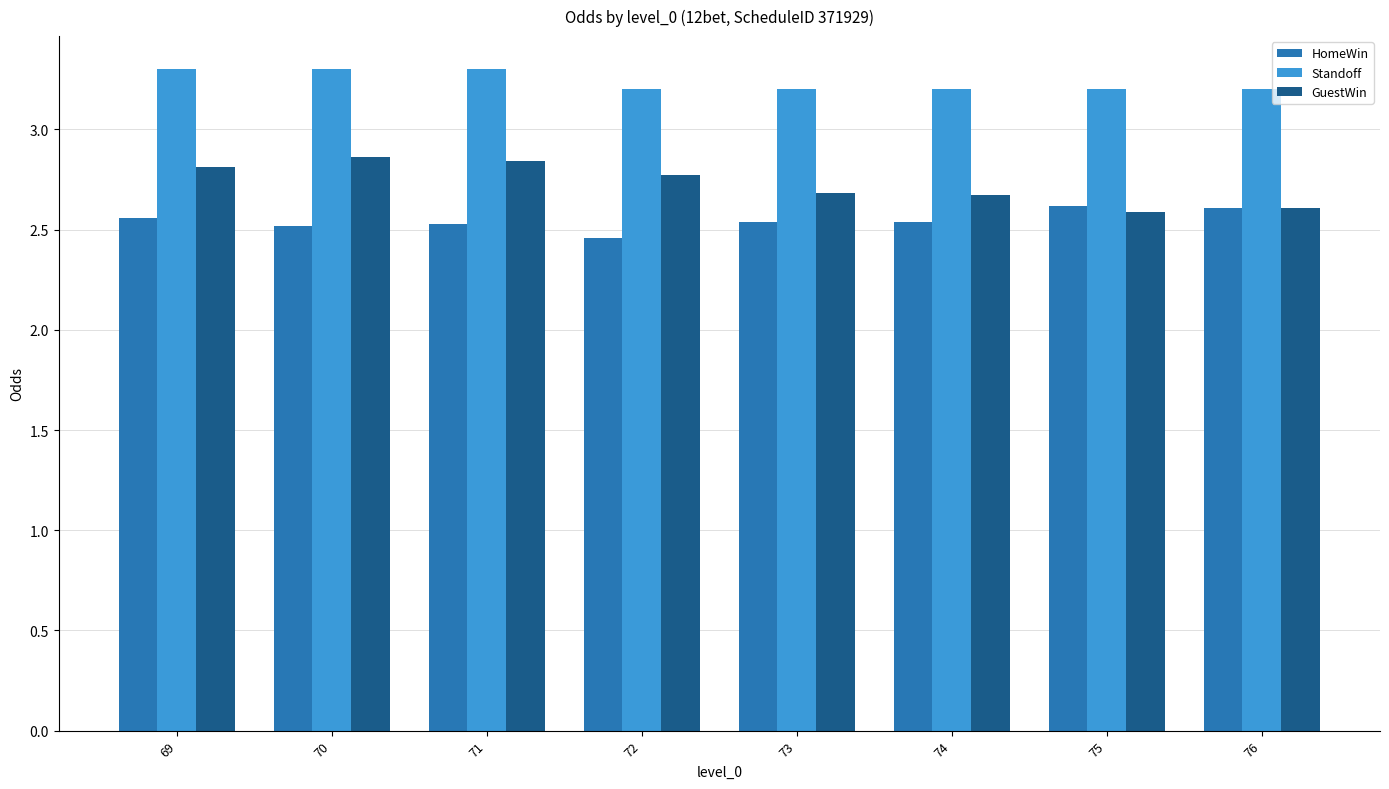

List the series in order of their overall mean, lowest first.

HomeWin, GuestWin, Standoff